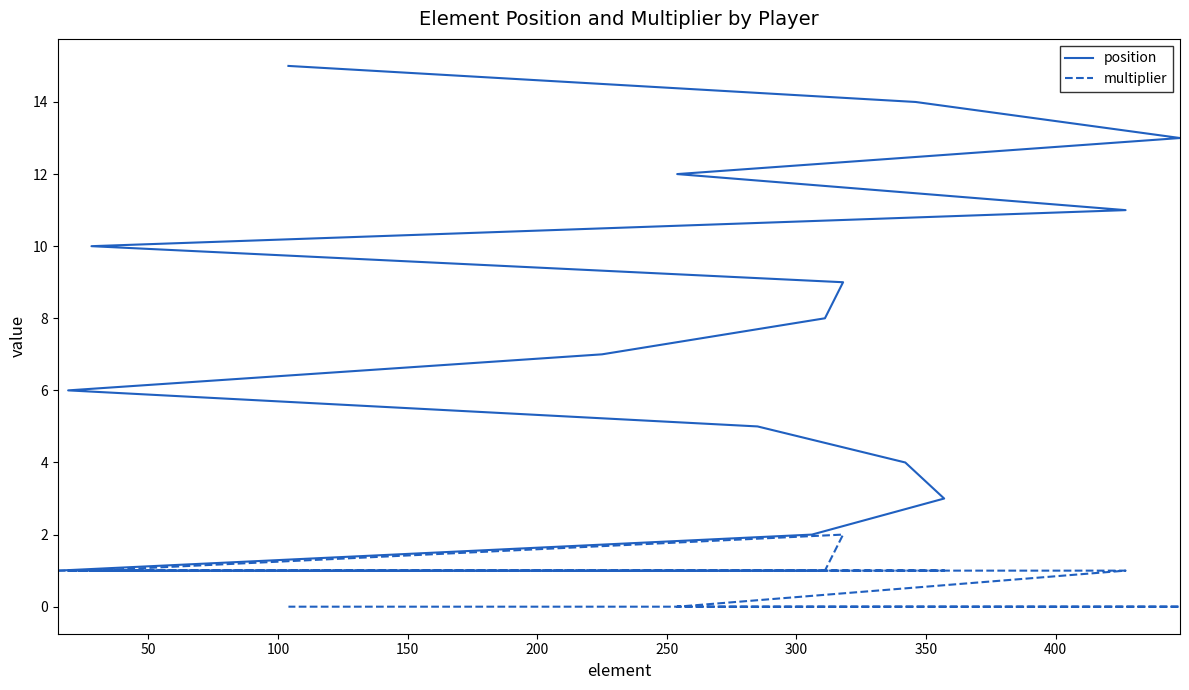

At 50, list the series in order from smallest to largest.

multiplier, position